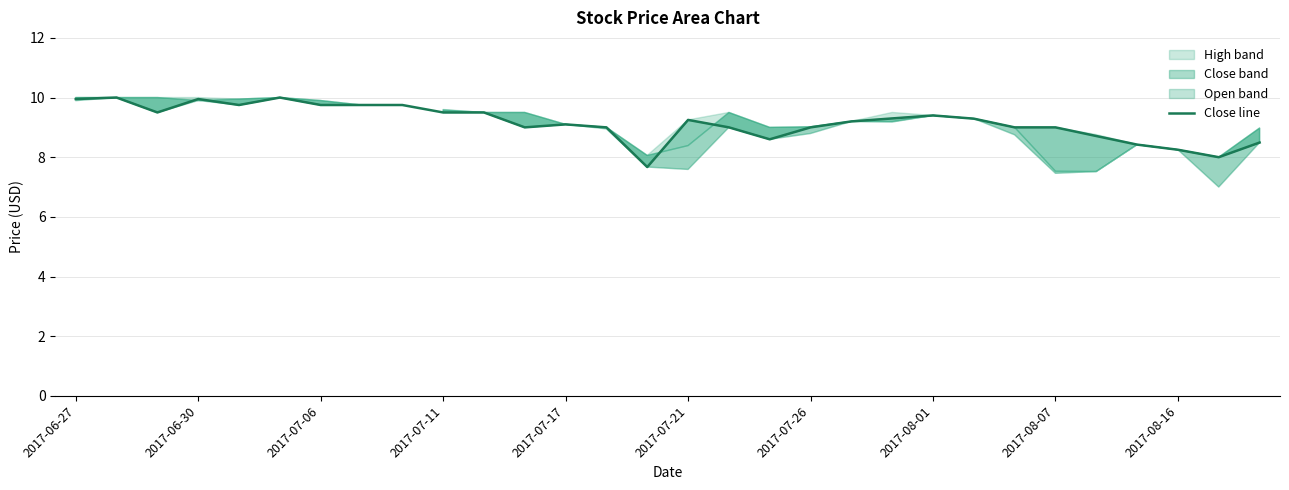

At which label does the data first exceed 9?

2017-06-27